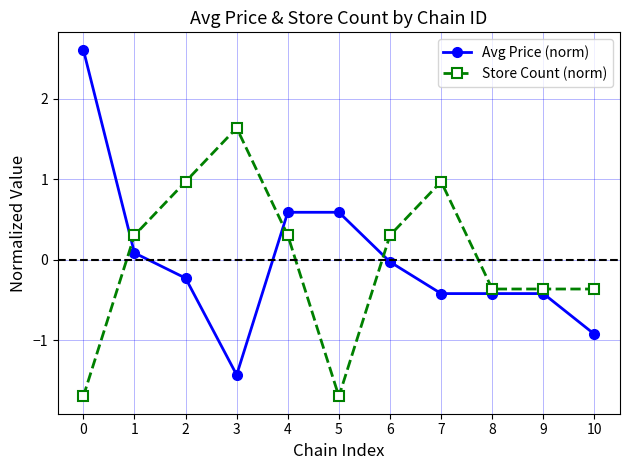

At 1, list the series in order from smallest to largest.

Avg Price (norm), Store Count (norm)